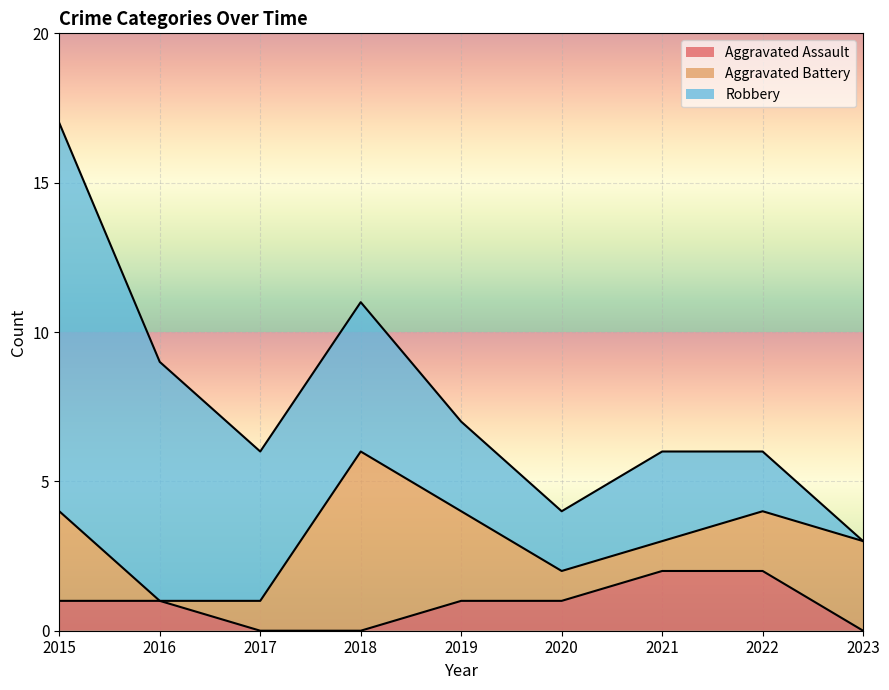

The value of Robbery at 2017 is 7. True or false?

False